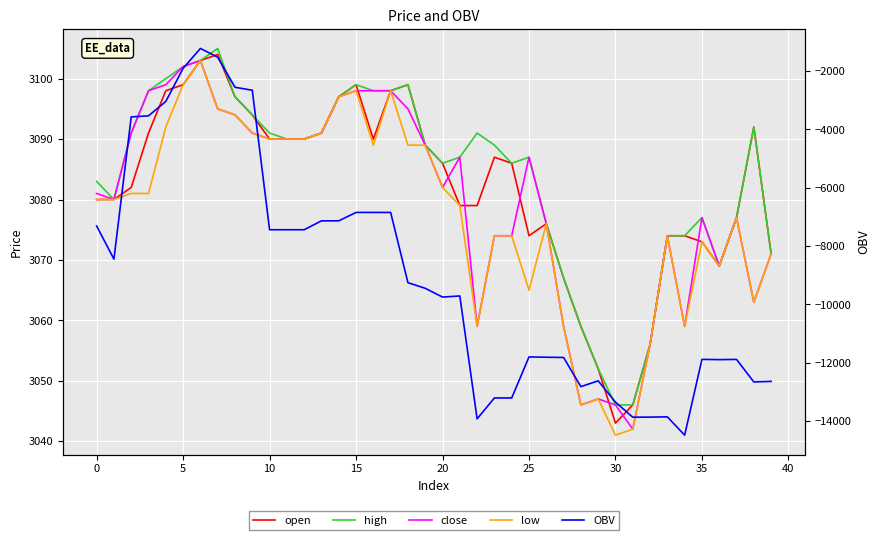

How many interior local peaks does the high series have?

7